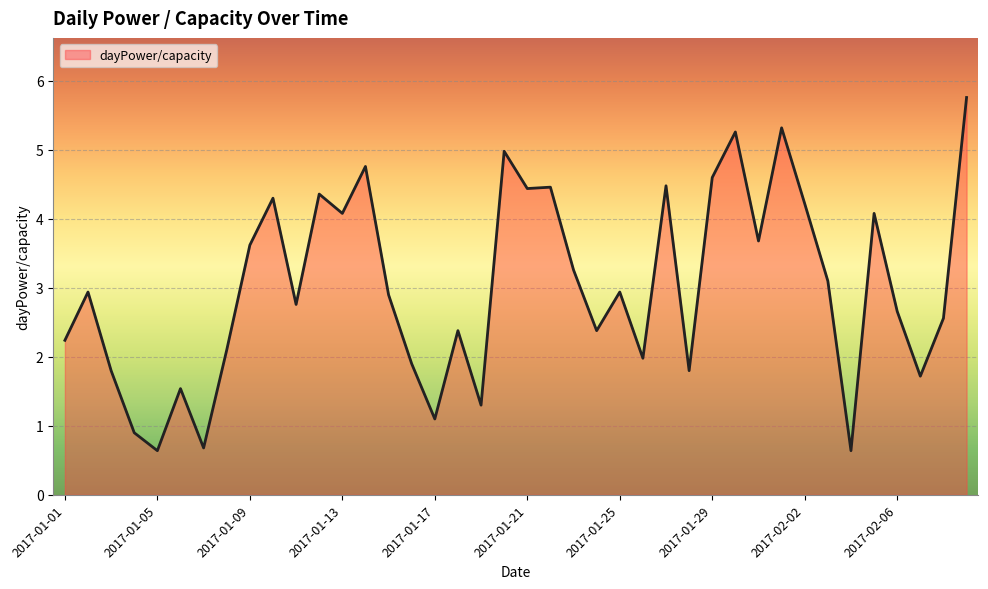

What is the smallest value displayed?

0.6